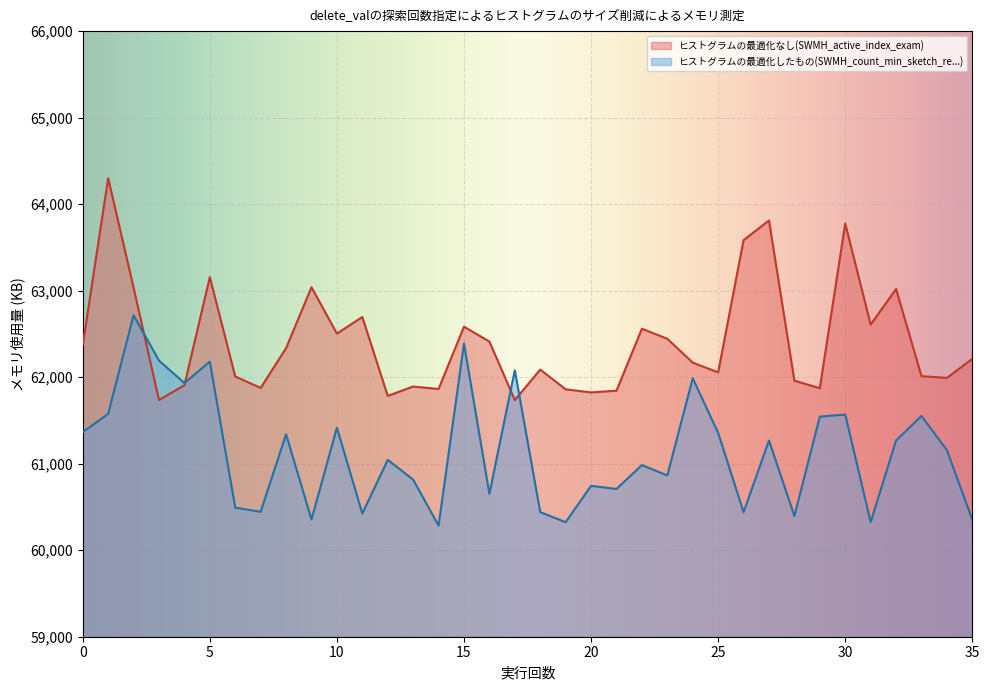

The value of ヒストグラムの最適化なし(SWMH_active_index_exam) at 30 is 63776. True or false?

True